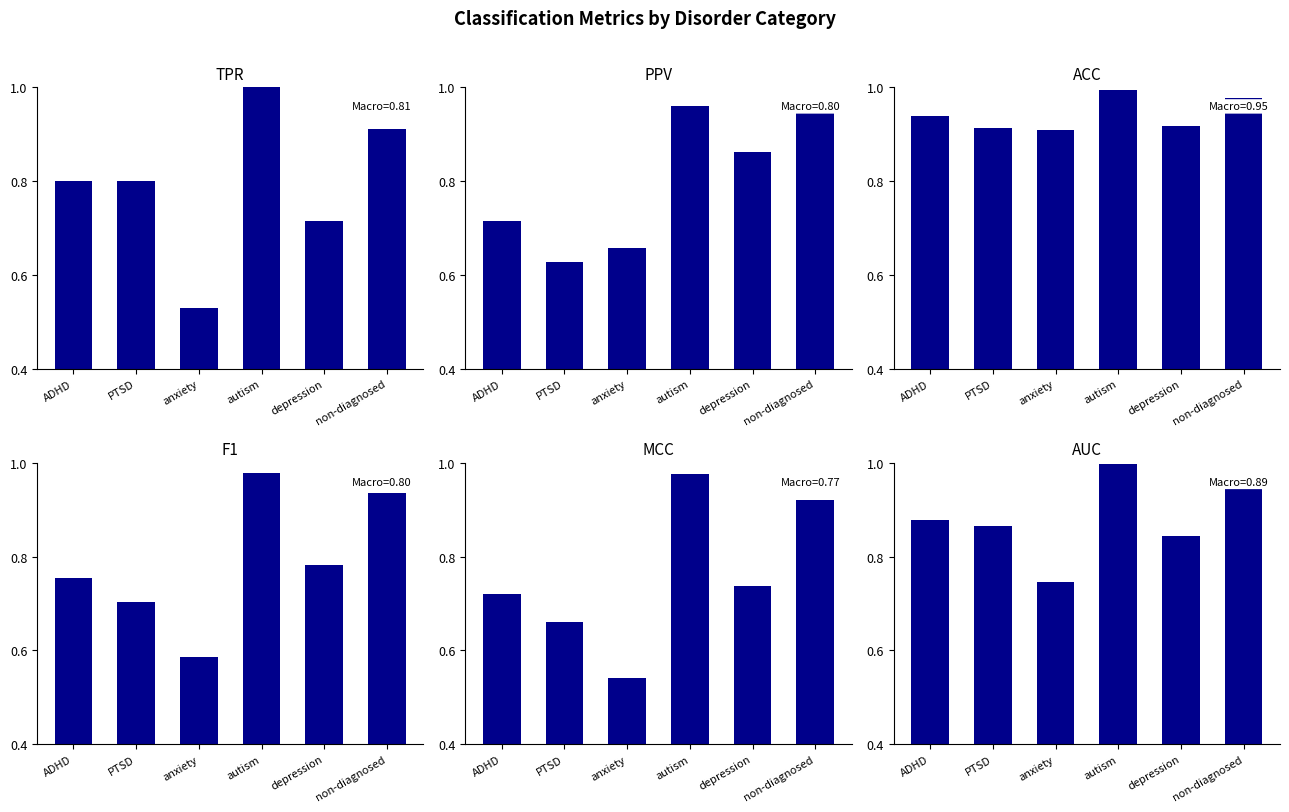

What is the difference between the maximum and second lowest values in the TPR series?

0.3